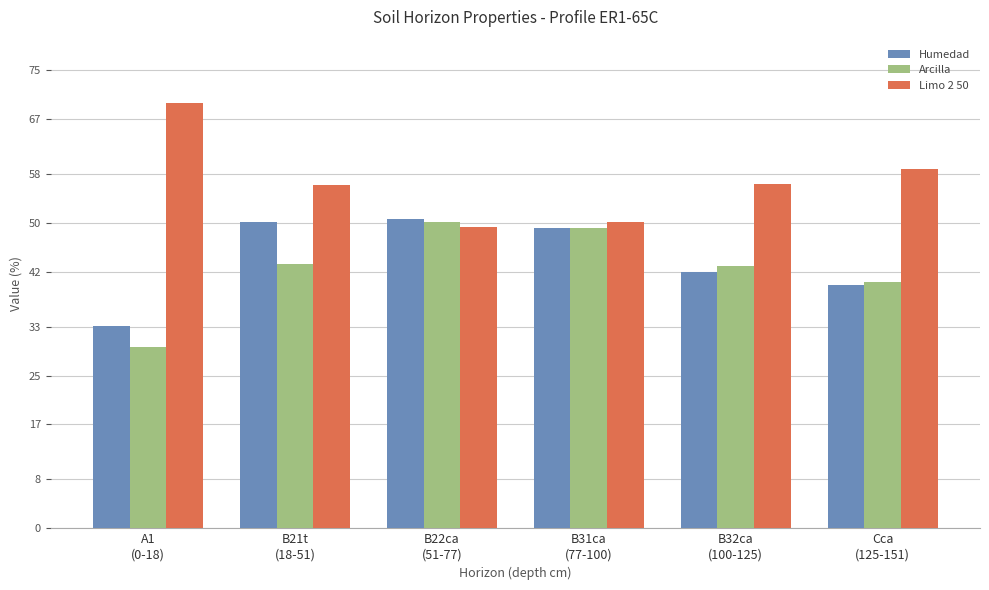

Does the chart contain any negative values?

No